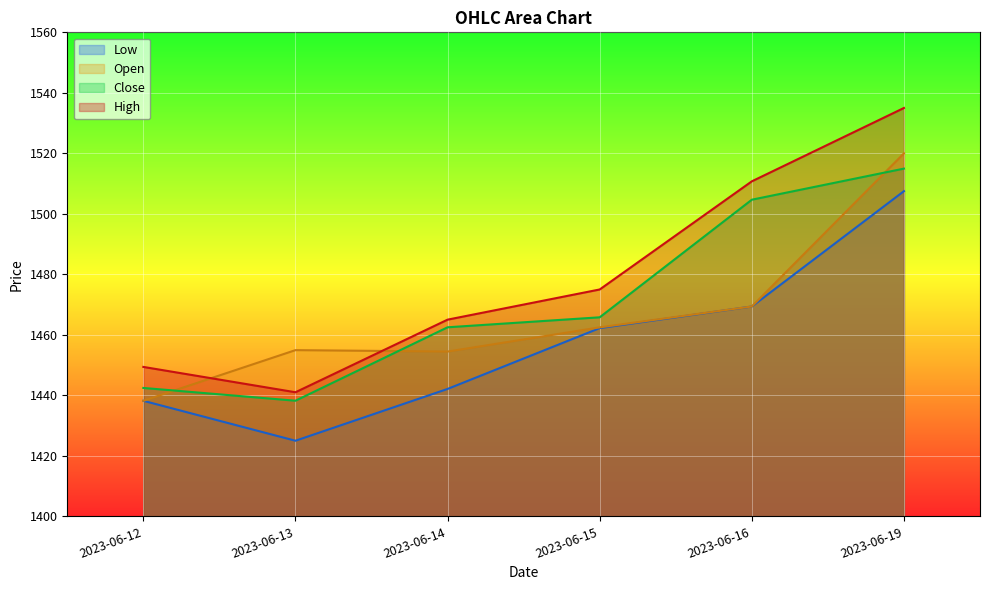

At which category does Low reach its first local valley?

2023-06-13